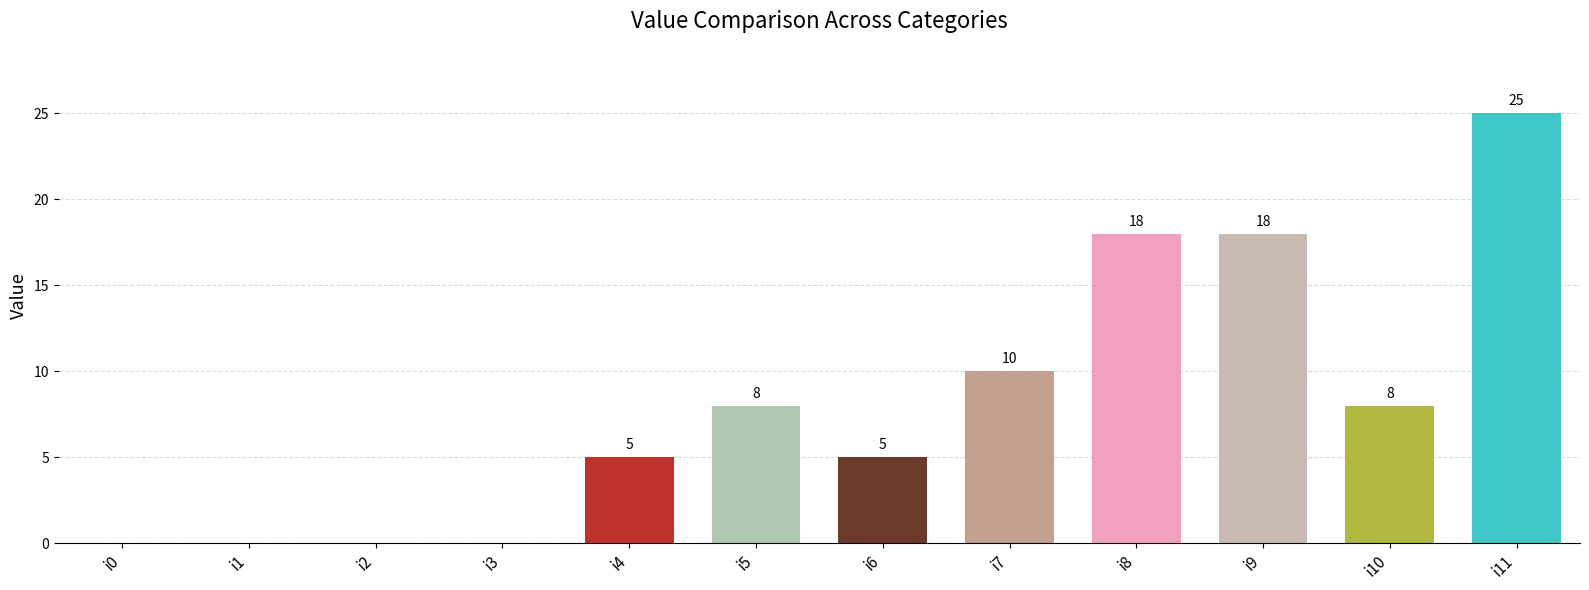

What is the sum of all values?

97